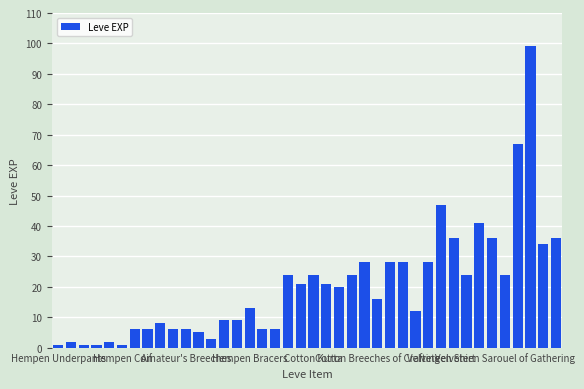

What is the maximum value shown in the chart?

99